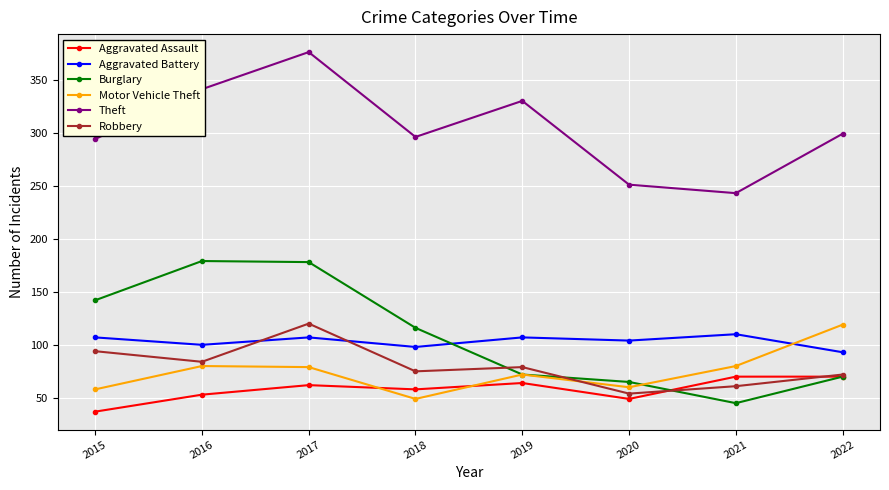

The Motor Vehicle Theft series shows 105 at 2016. True or false?

False